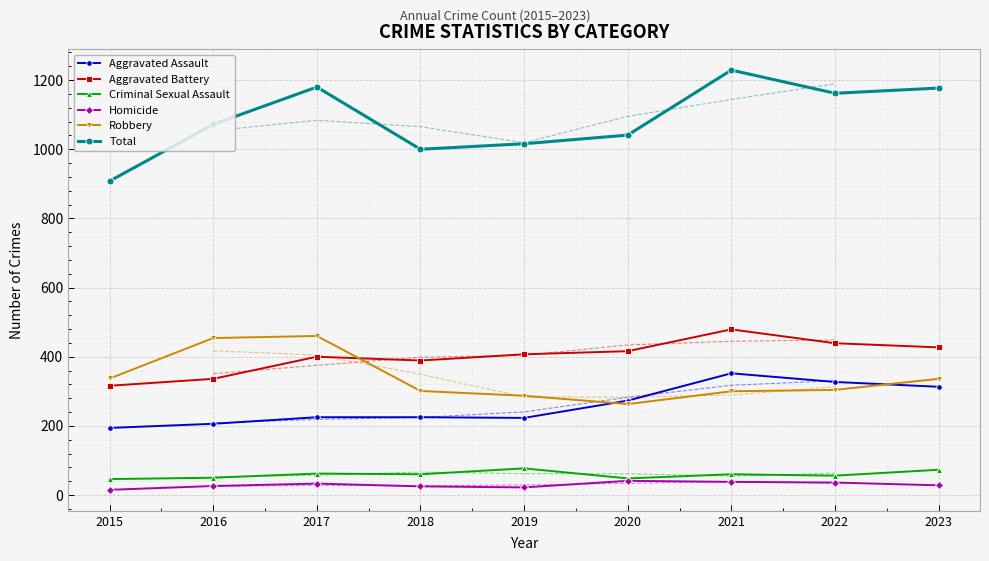

What is the total value across all series at 2016?

2144